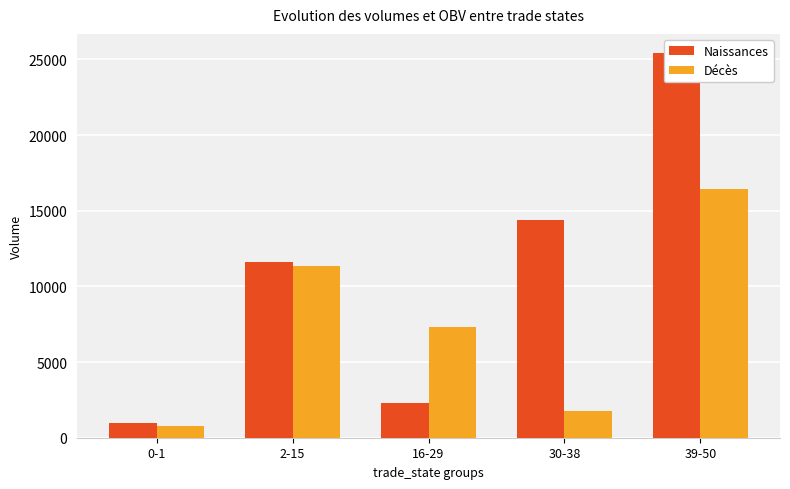

What is the difference between the Décès values at 30-38 and 2-15?

9600.1